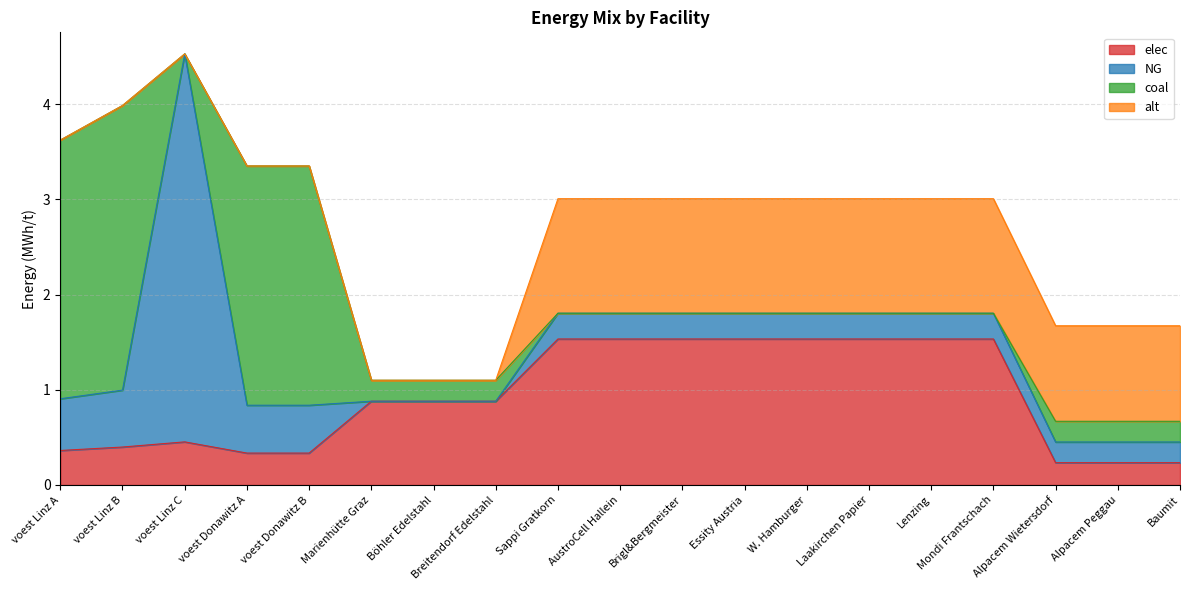

How many intersections are there between elec and coal?

3